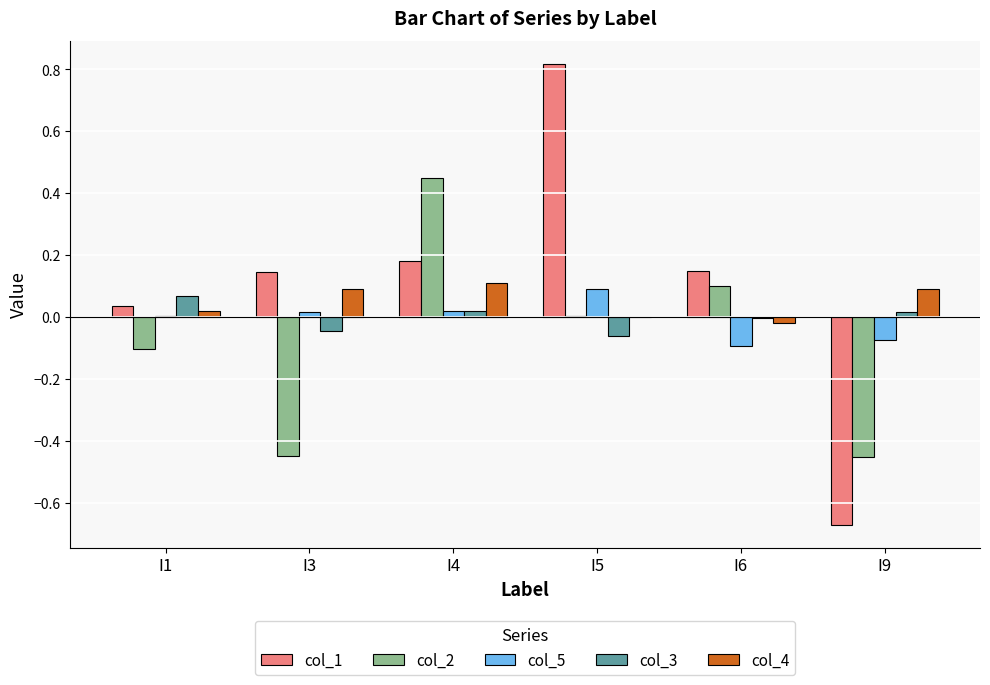

Is the value of col_5 at I6 greater than the value of col_1 at I3?

No